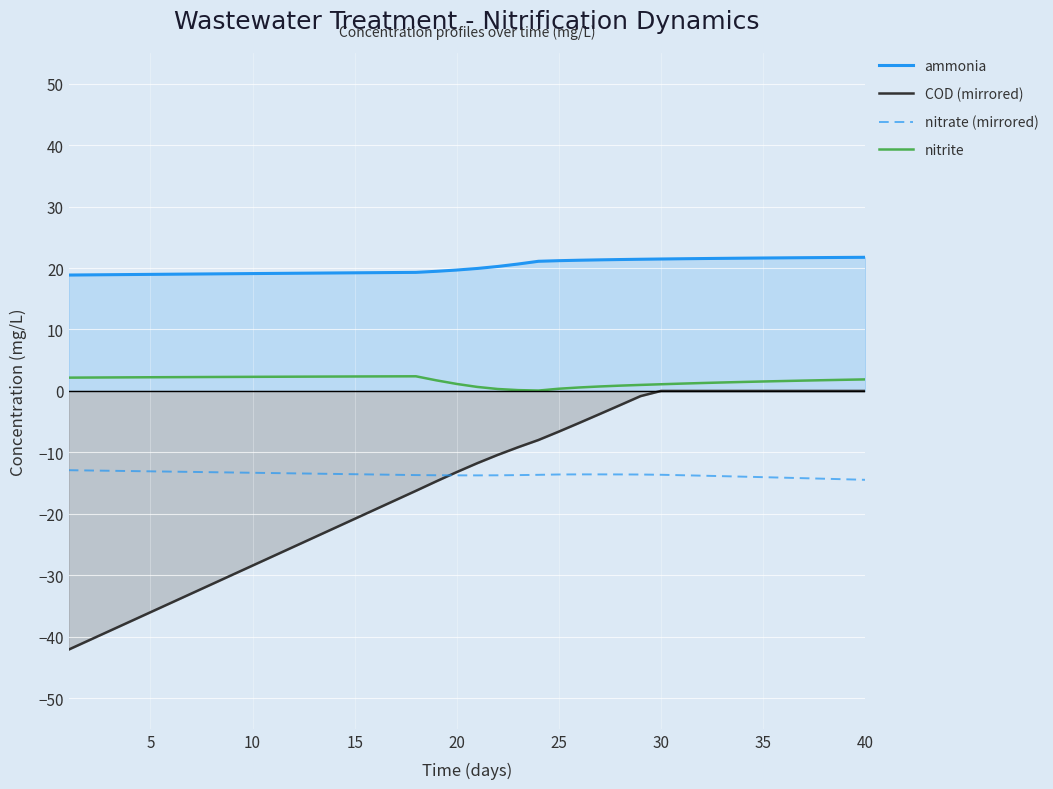

Is it true that nitrate (mirrored) equals -13.1 at 5?

True